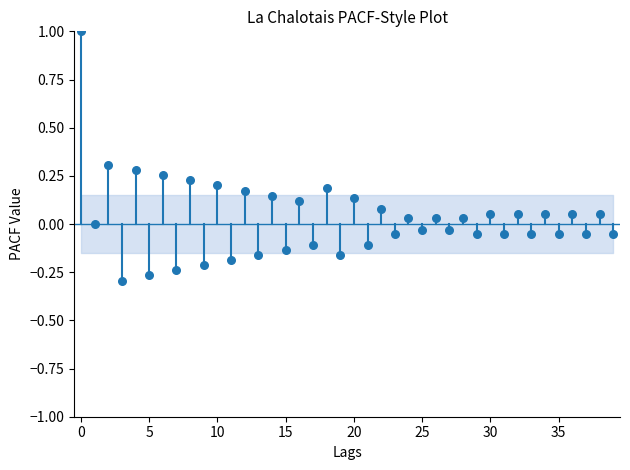

What is the range of Y values (max minus min)?

1.3